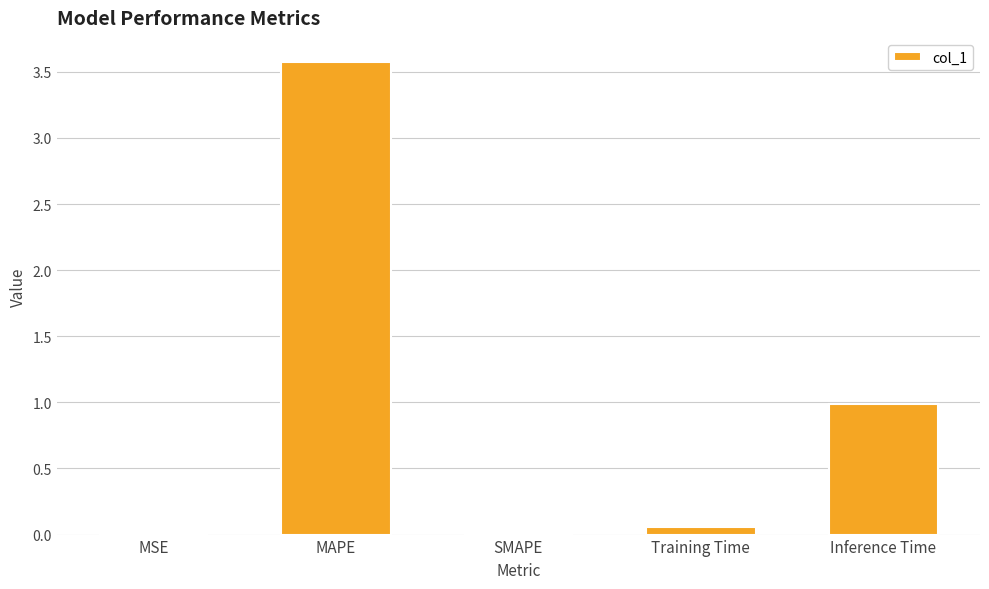

Which label corresponds to the largest value in the chart?

MAPE